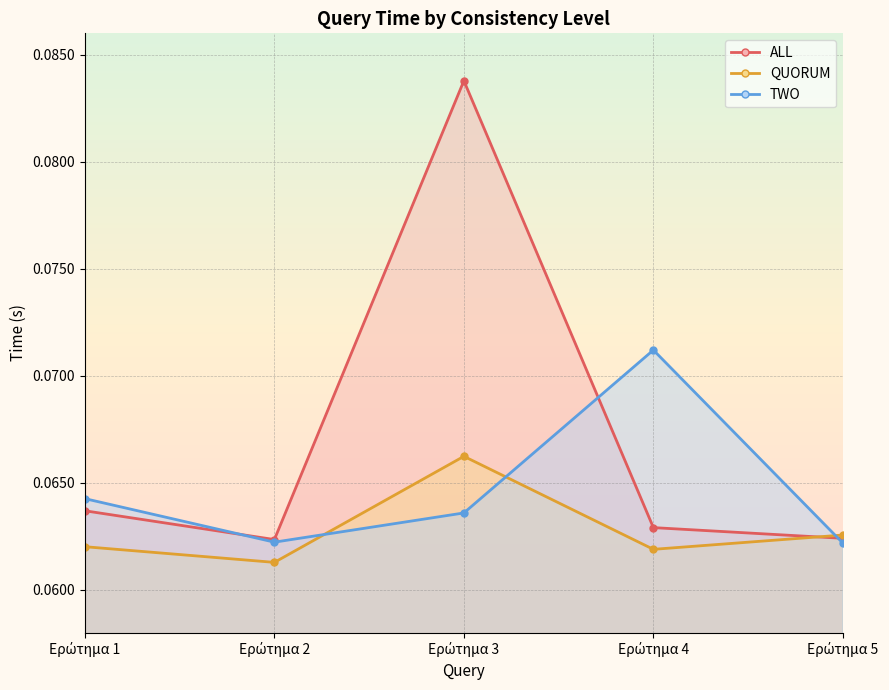

At how many categories does at least one series exceed 0?

5